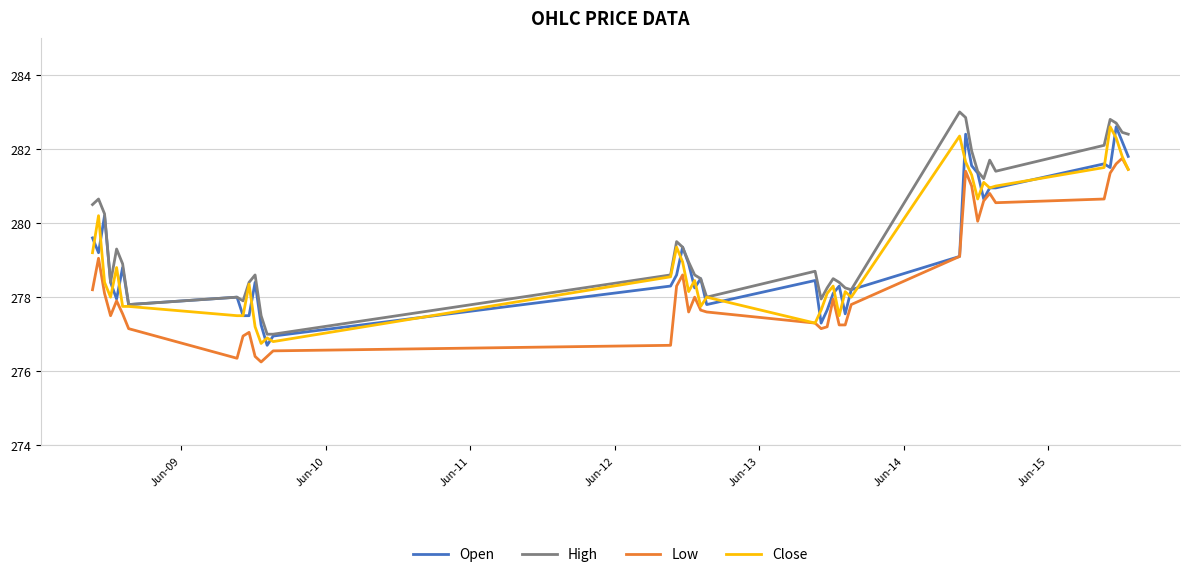

What are all the series names shown in the legend?

Open, High, Low, Close